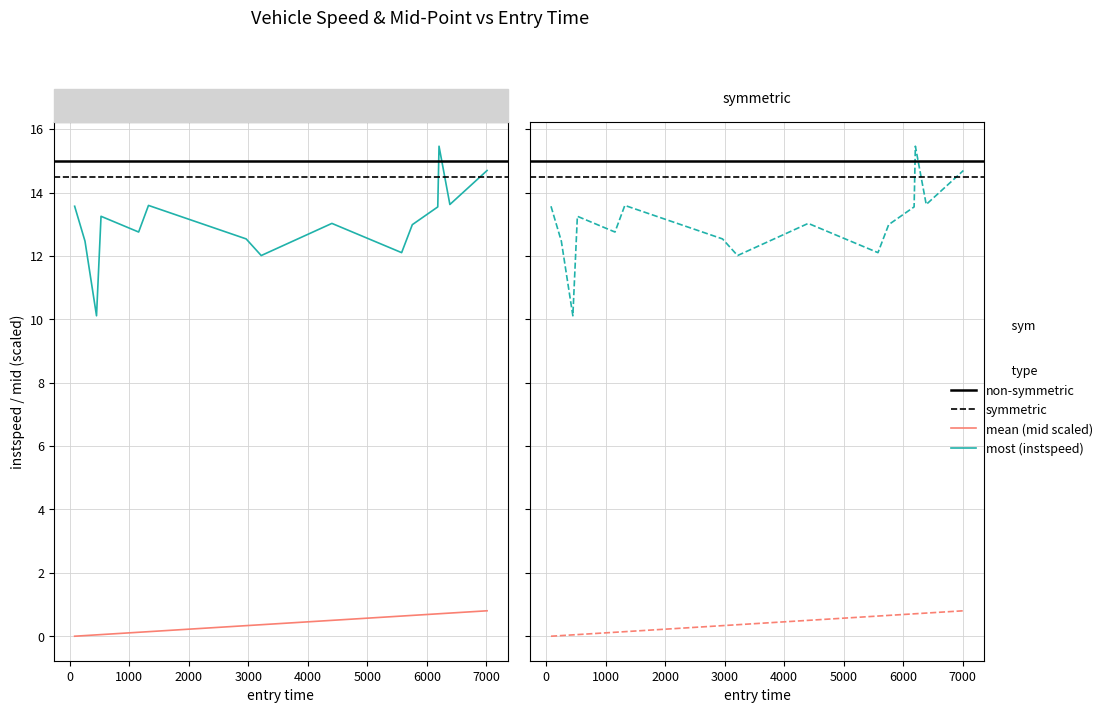

List the series in order of their overall mean, lowest first.

mid (scaled), instspeed